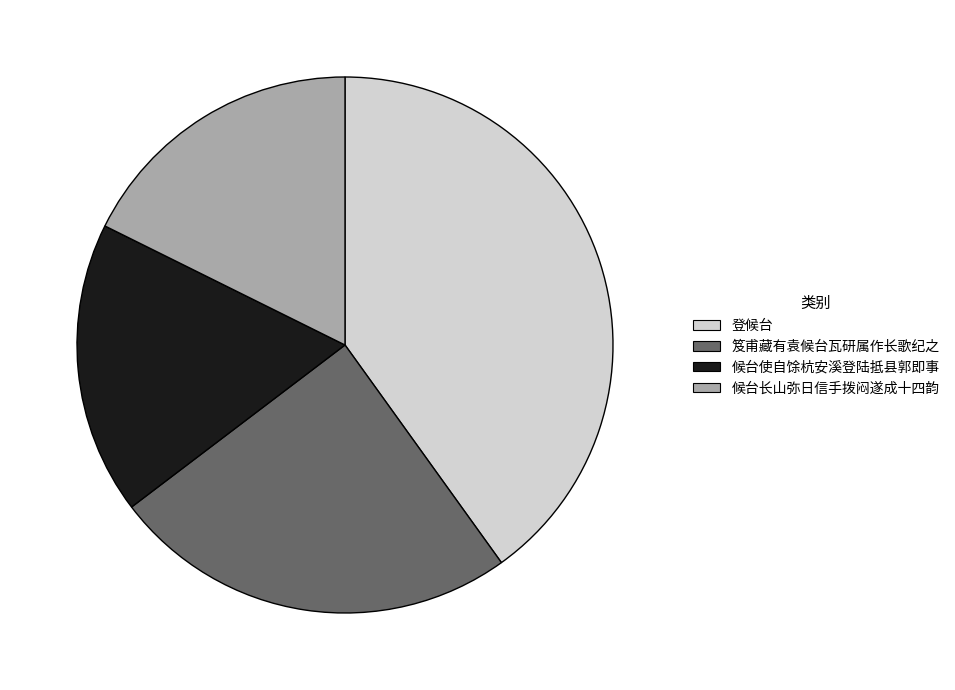

Do 笈甫藏有袁候台瓦研属作长歌纪之 and 候台长山弥日信手拨闷遂成十四韵 together represent more than half of the pie?

No